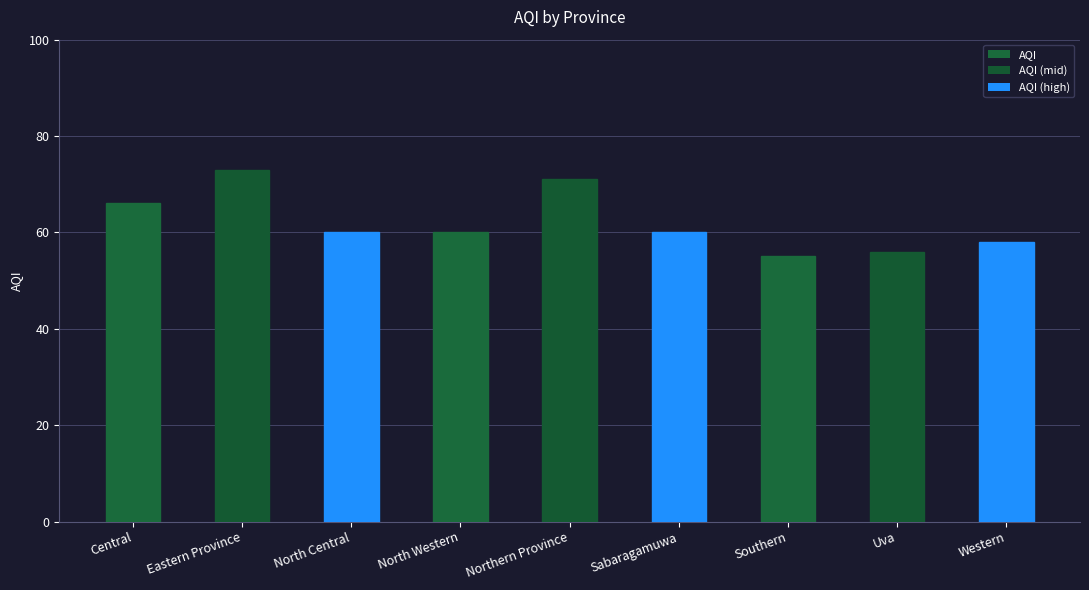

True or false: the data shows 73 at Eastern Province.

True